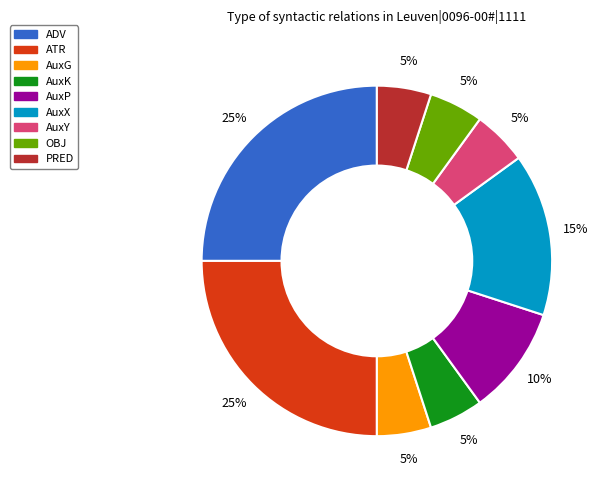

The AuxG slice represents 5% of the pie. True or false?

True